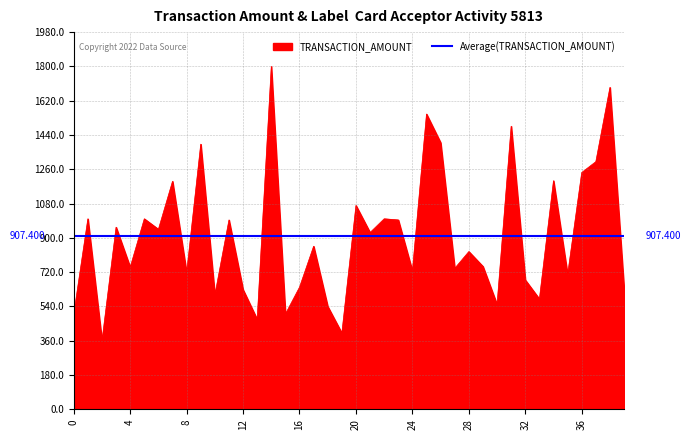

What is the change in value from 9 to 13?

-920